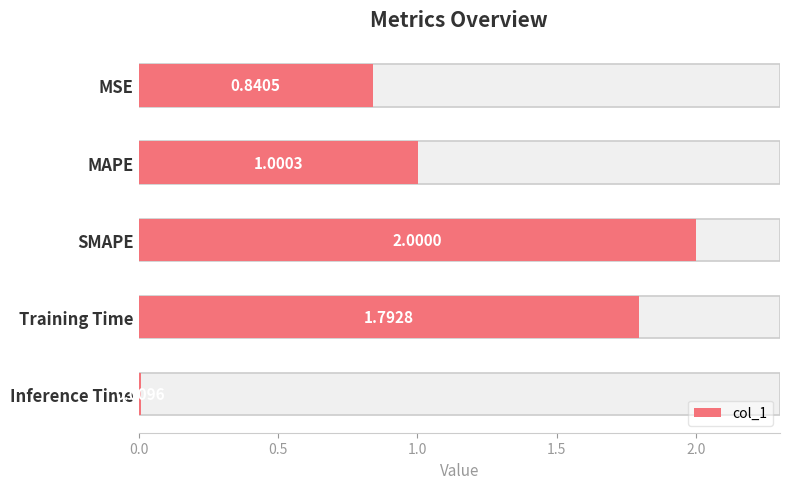

What is the sum of the values at Training Time and MSE?

2.6